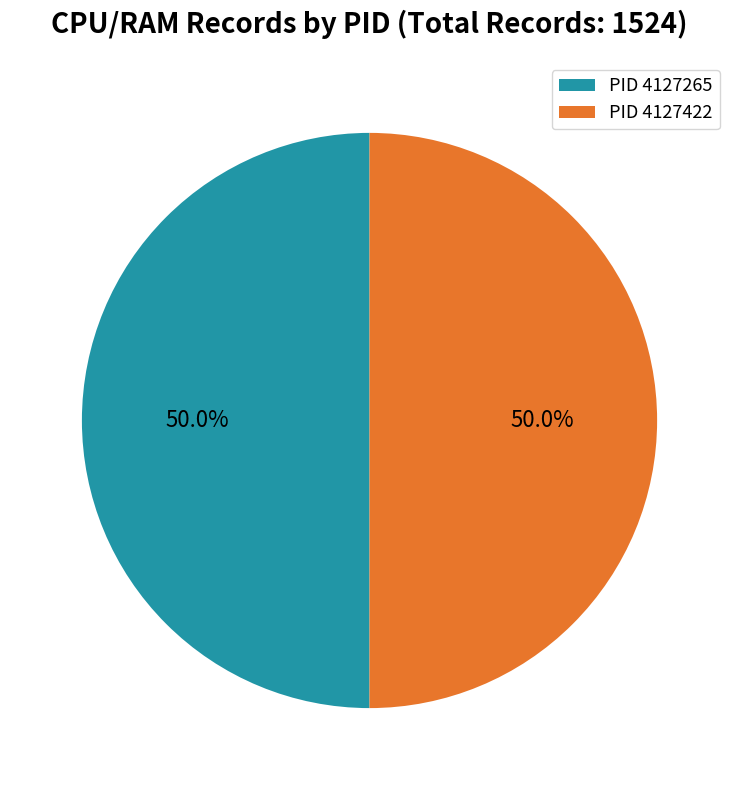

Count the number of slices in the pie.

2